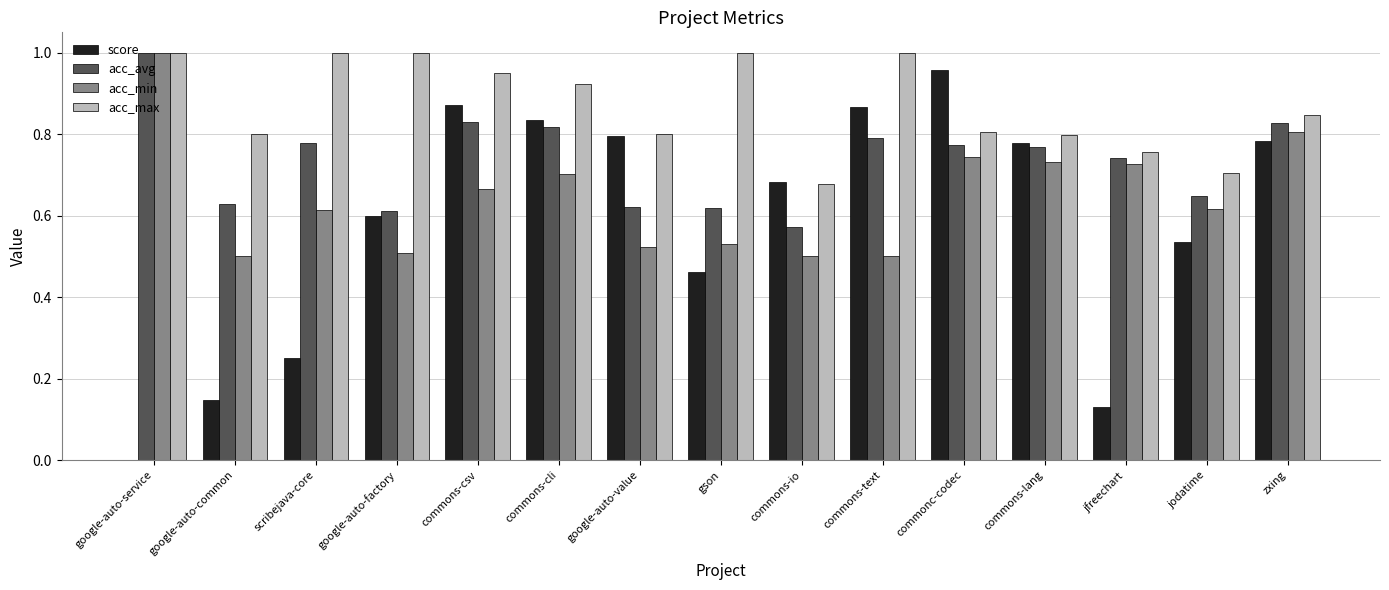

How many groups of bars are there?

15